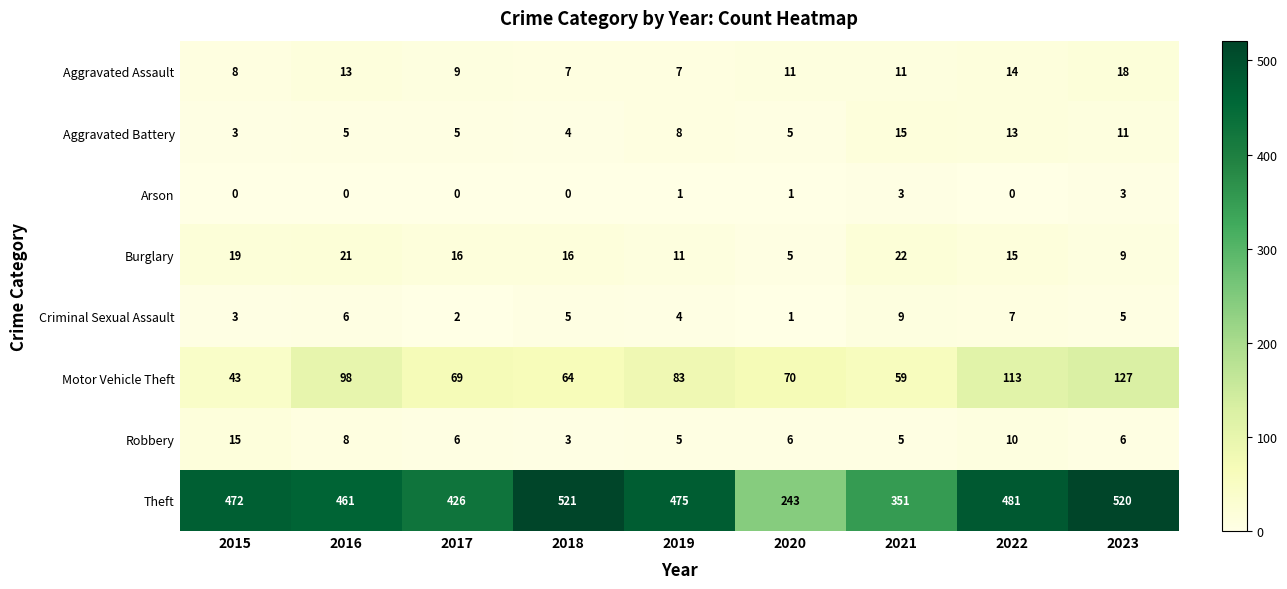

Which series has the largest range (max minus min)?

Theft